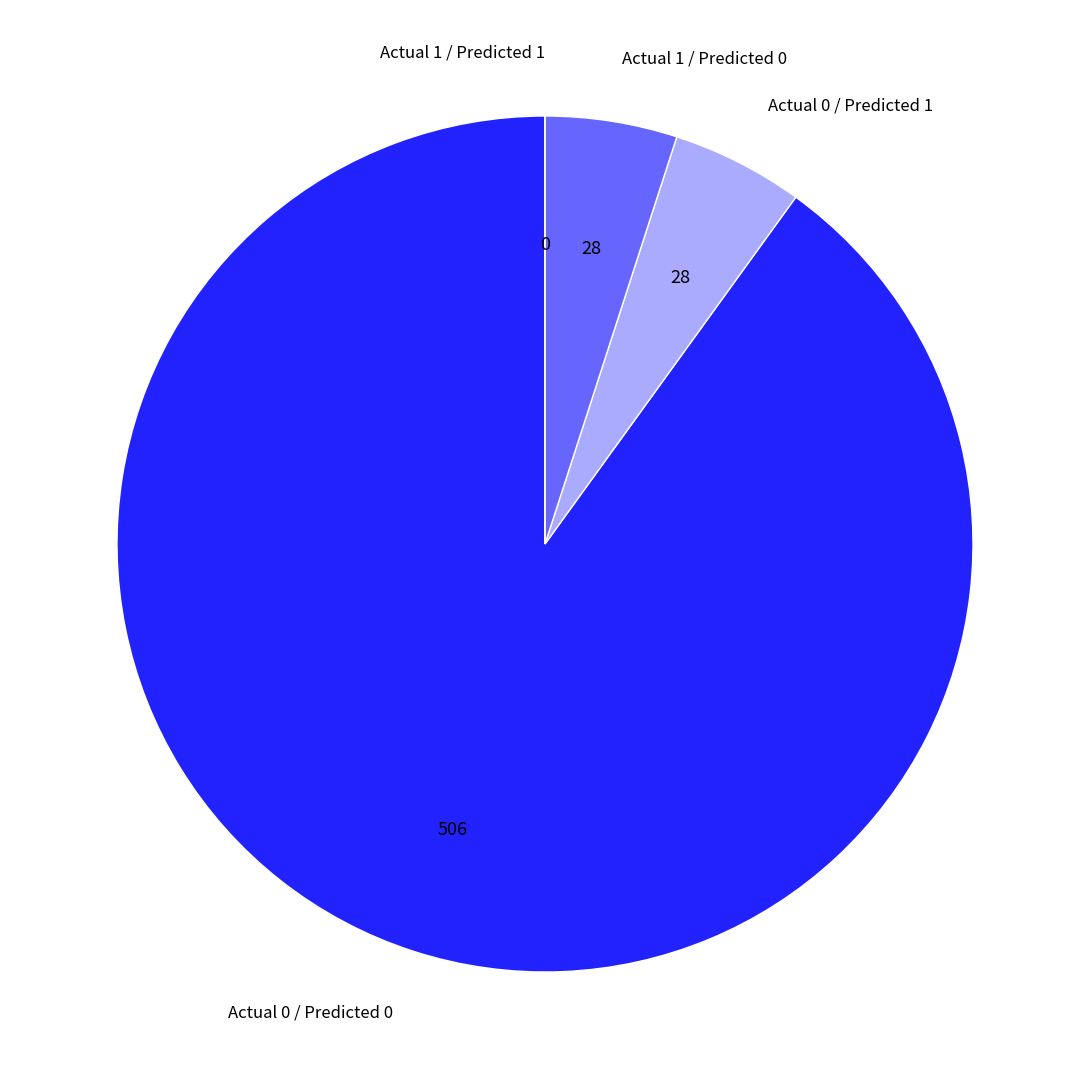

Do Actual 1 / Predicted 0 and Actual 0 / Predicted 0 together represent more than half of the pie?

Yes